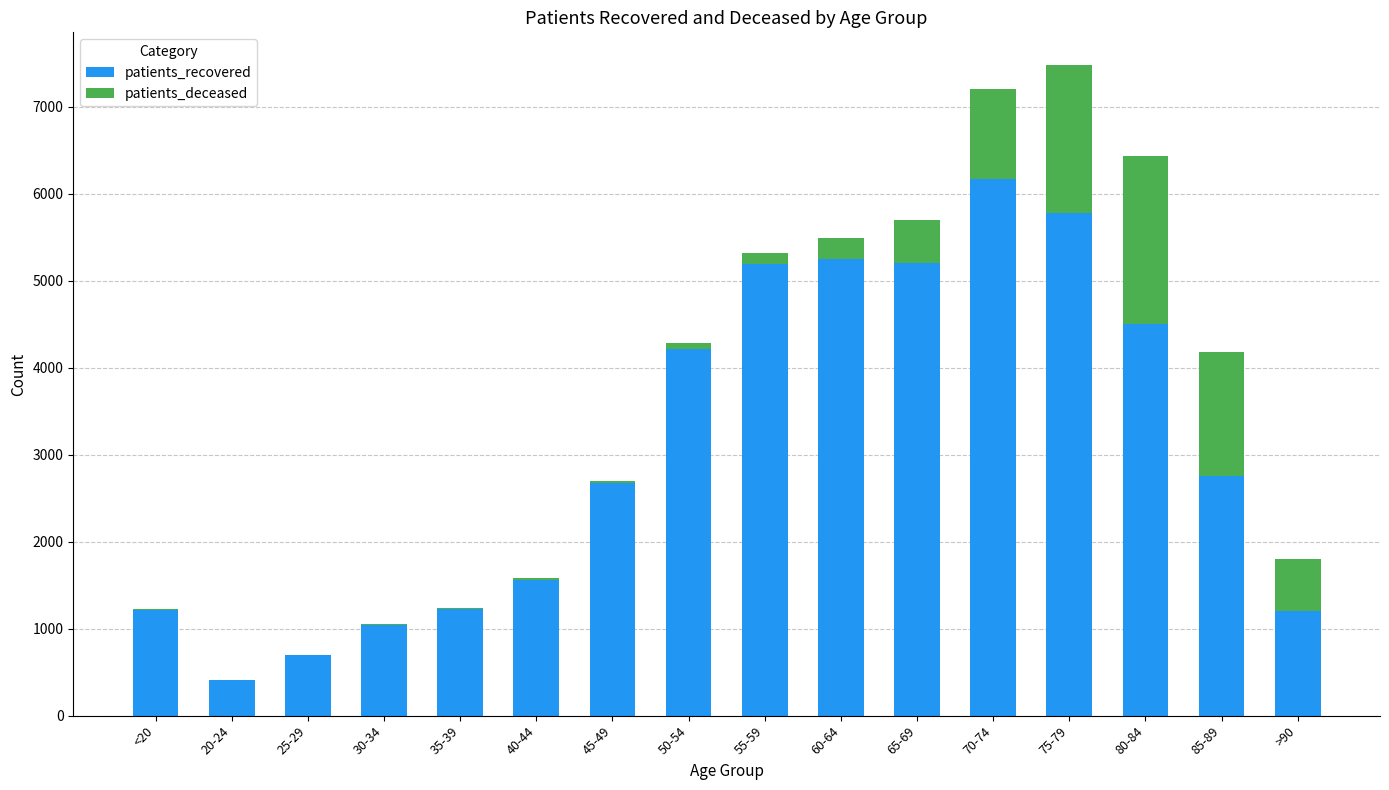

What is the maximum value for patients_recovered?

6169